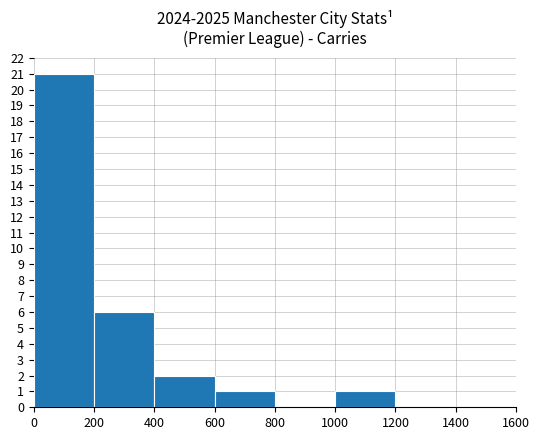

At which label is the value closest to 10?

200